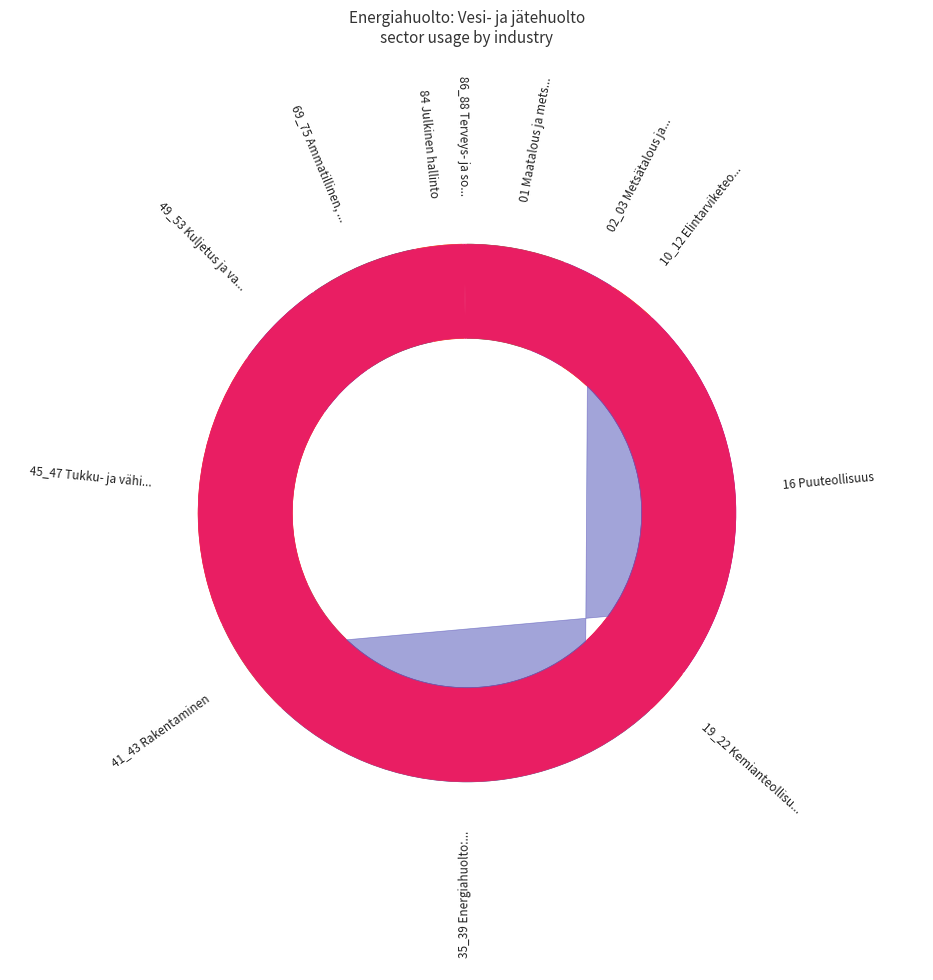

To the nearest percent, what portion does 45_47 Tukku- ja vähittäiskauppa represent?

17%